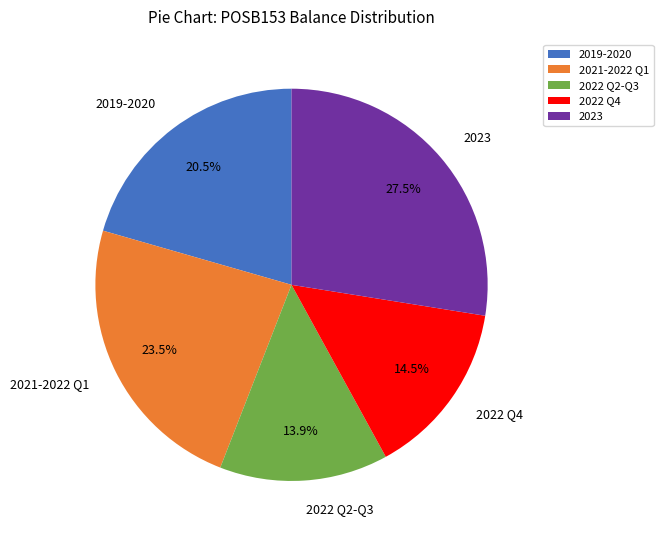

How many segments does this pie chart have?

5